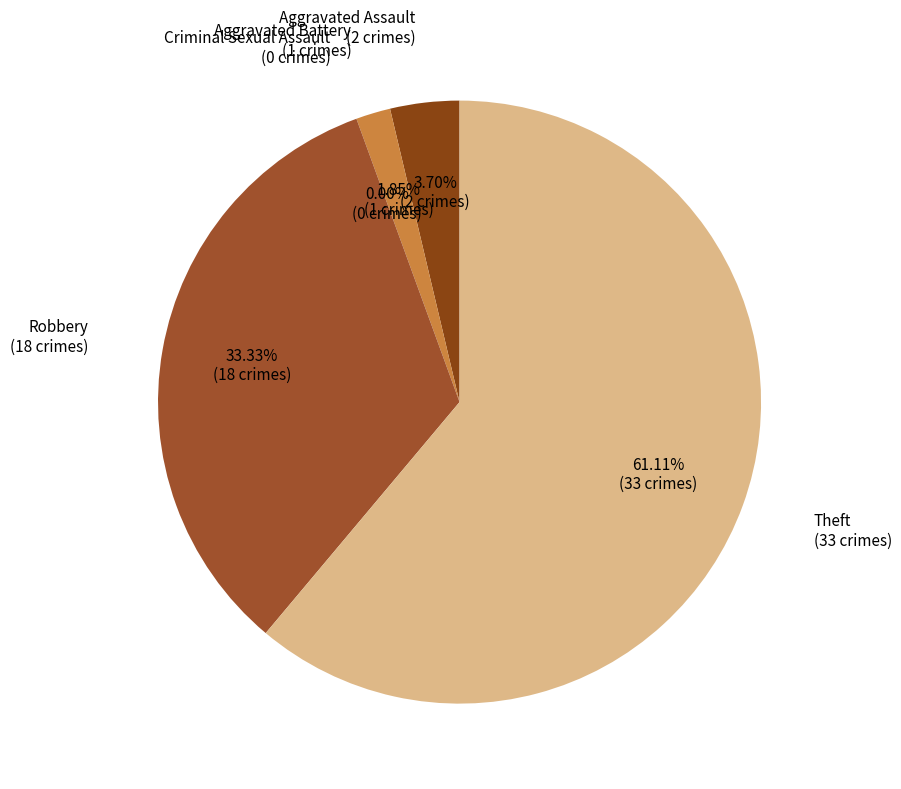

What is the change in value from Aggravated Assault to Robbery?

+16